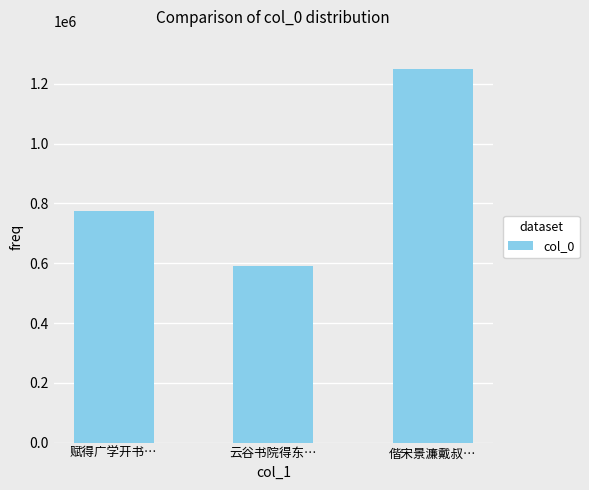

What is the average value?

871523